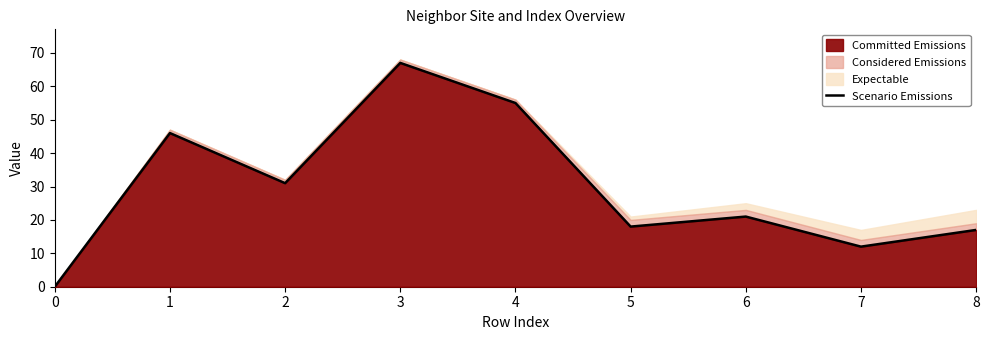

How many lines are shown in the chart?

1